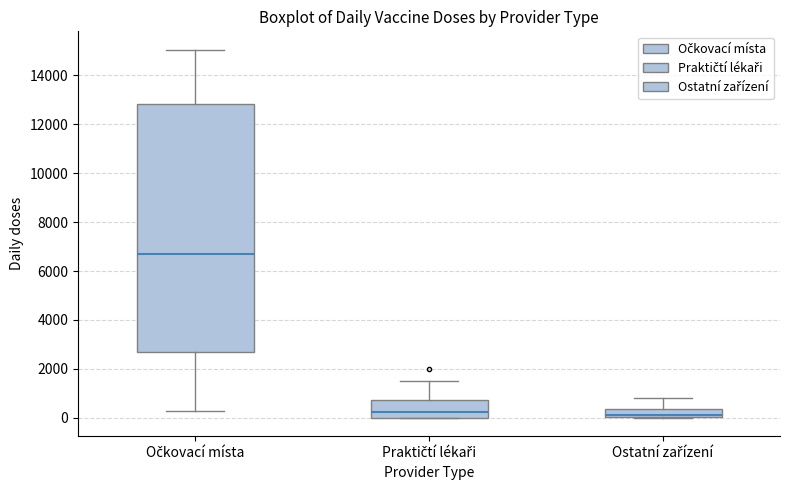

Reading left to right, read every box against the y-axis: the position of its median line, the range the box covers, and the ends of its whiskers. The values are not printed on the chart, so give them approximately, as read against the axis.

Očkovací místa: median 6600, box 2600 to 12800, whiskers 200 to 15000
Praktičtí lékaři: median 200, box 0 to 800, whiskers 0 to 1600
Ostatní zařízení: median 0 (drawn on the box's lower edge), box 0 to 400, whiskers 0 to 800